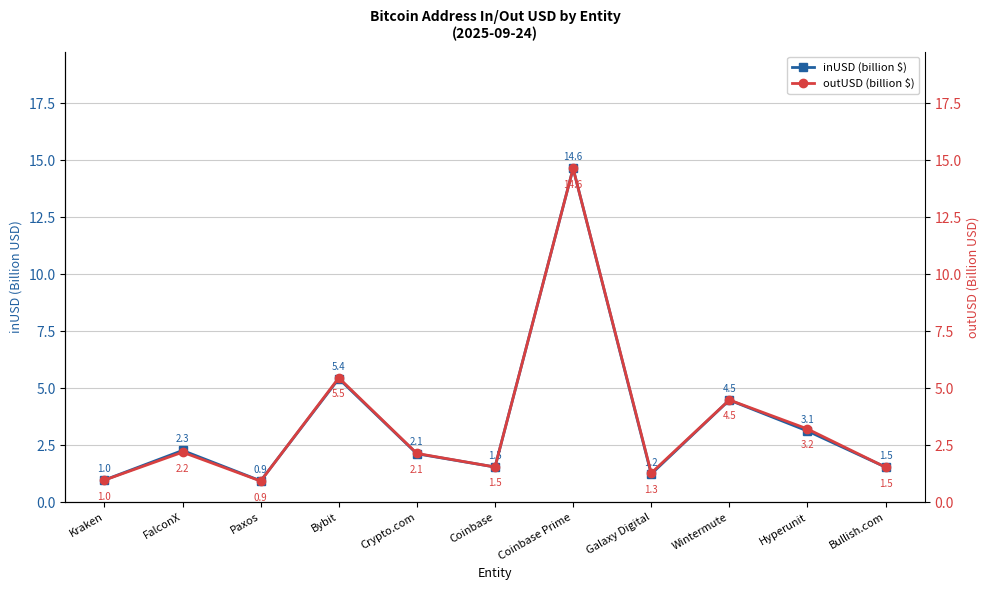

The inUSD (billion $) series shows 1.5 at Coinbase. True or false?

True